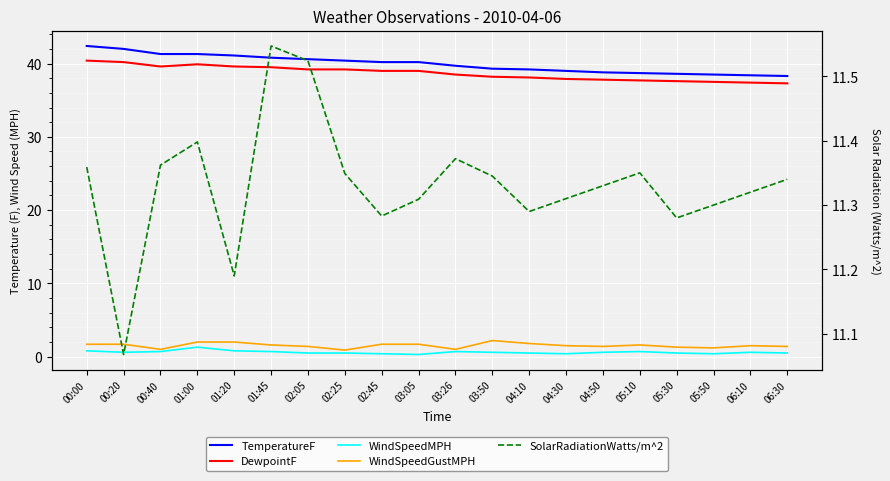

True or false: WindSpeedGustMPH and WindSpeedMPH intersect in this chart.

False